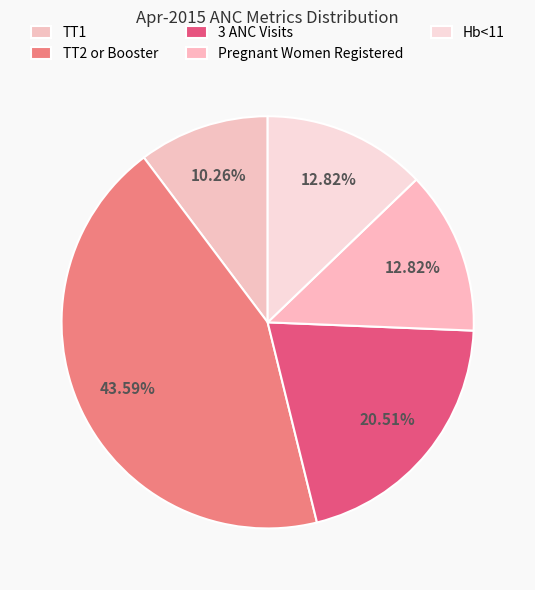

How many segments does this pie chart have?

5